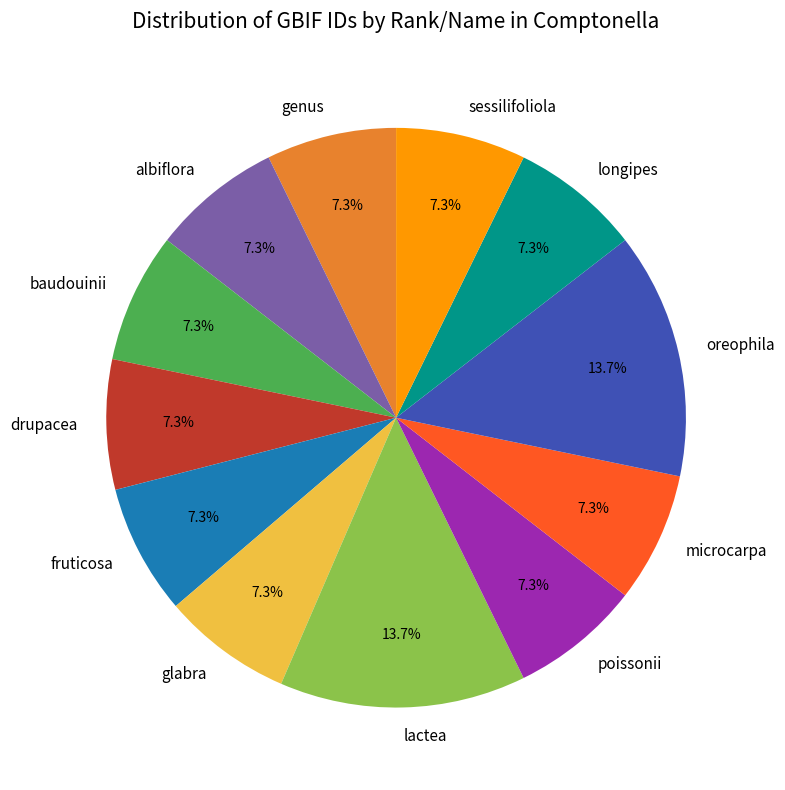

What portion of the pie excludes baudouinii?

92.7%